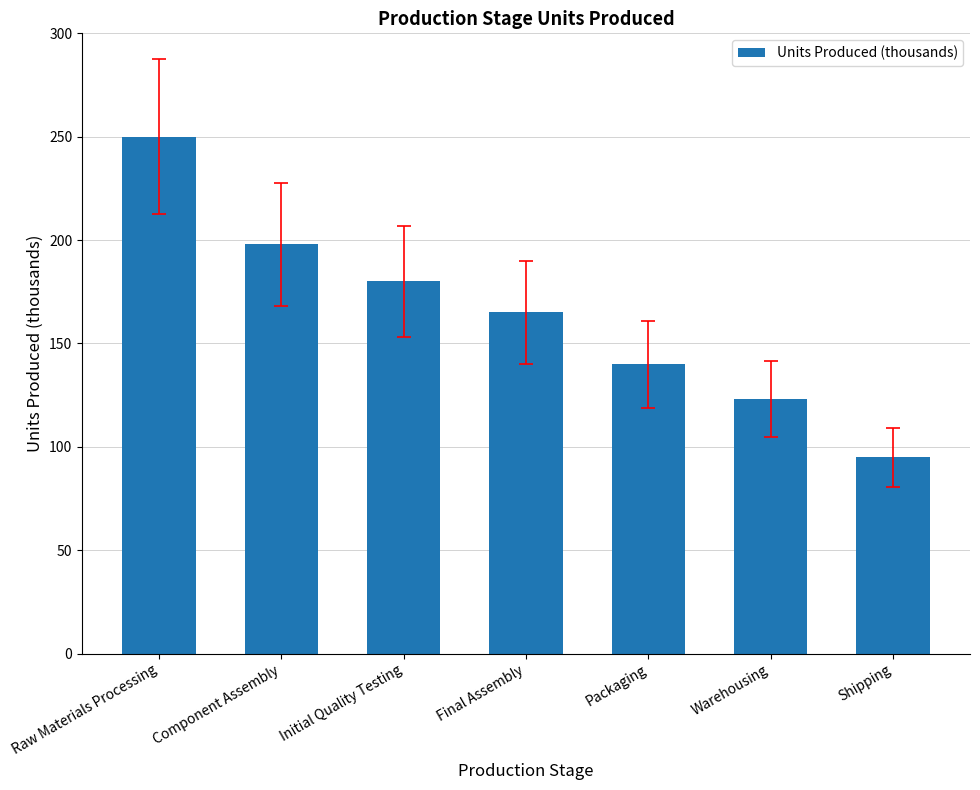

What is the sum of the values at Warehousing and Raw Materials Processing?

373